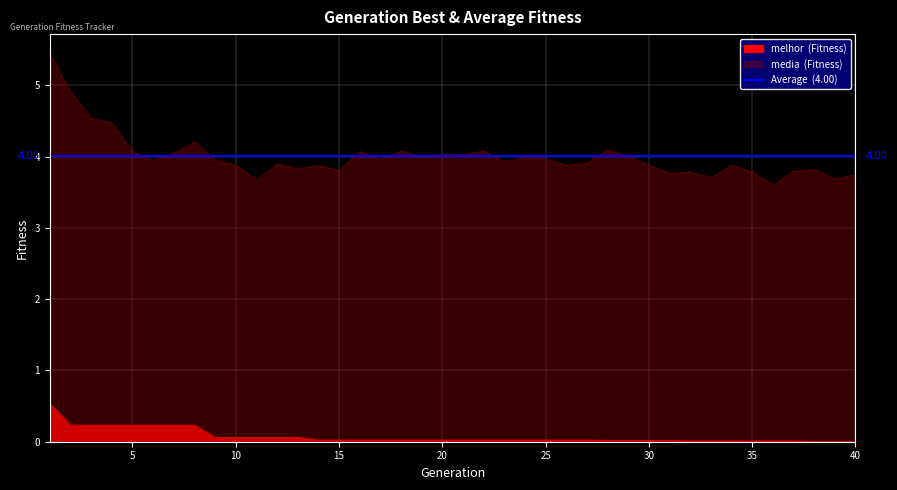

List the series in order of their peak value, highest first.

media, melhor